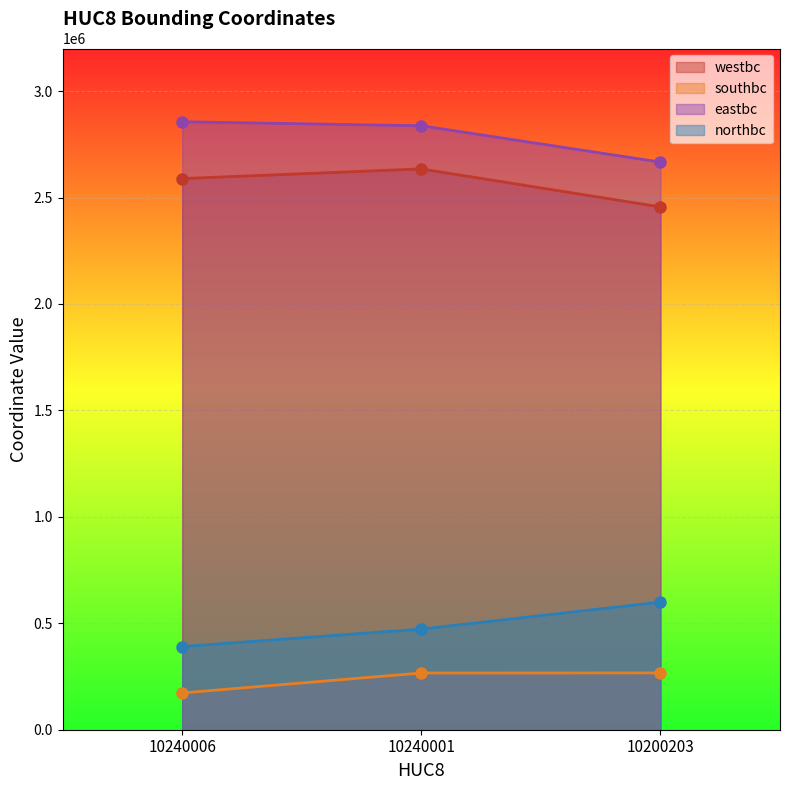

List the labels in order of westbc value, largest first.

10240001, 10240006, 10200203